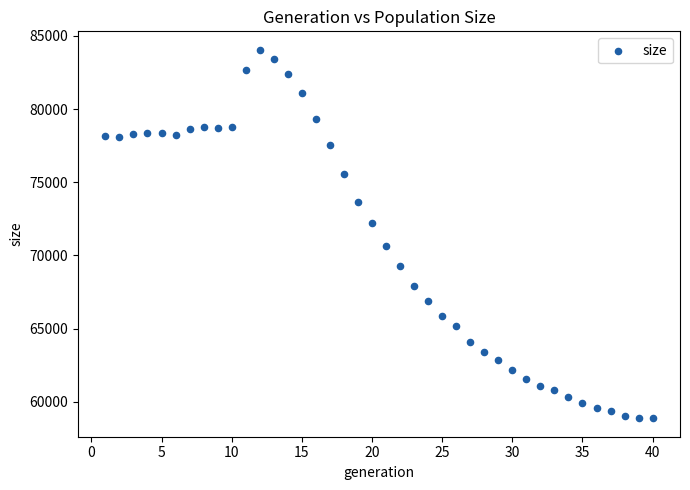

What is the range of X values (max minus min)?

39